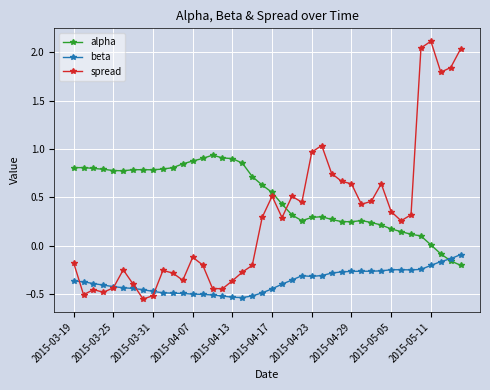

What is the maximum value for spread?

2.1